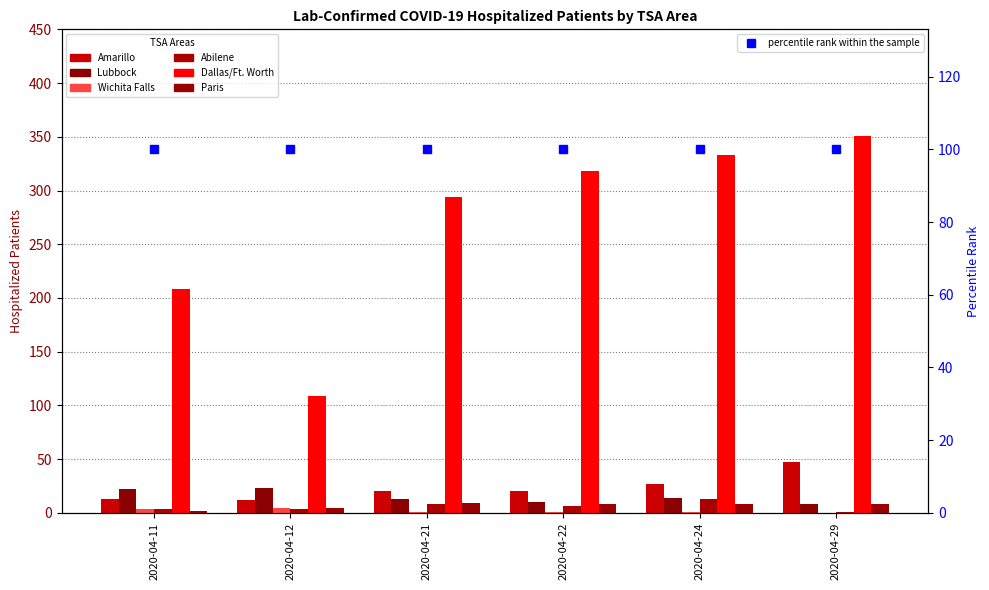

True or false: Lubbock has a value of 14 at 2020-04-24.

True